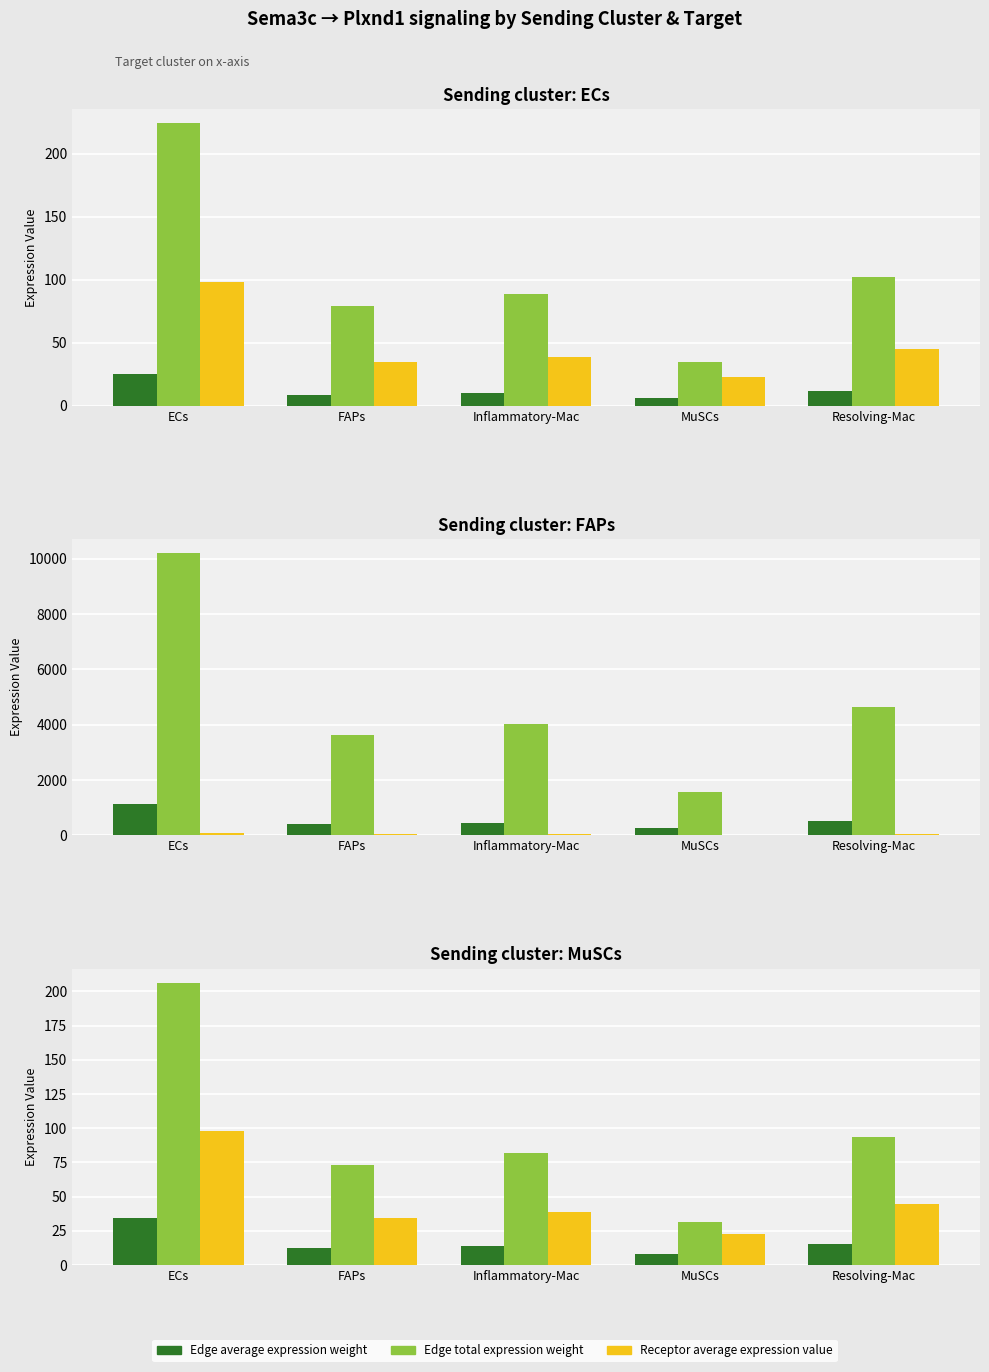

At how many categories does at least one series exceed 81?

3